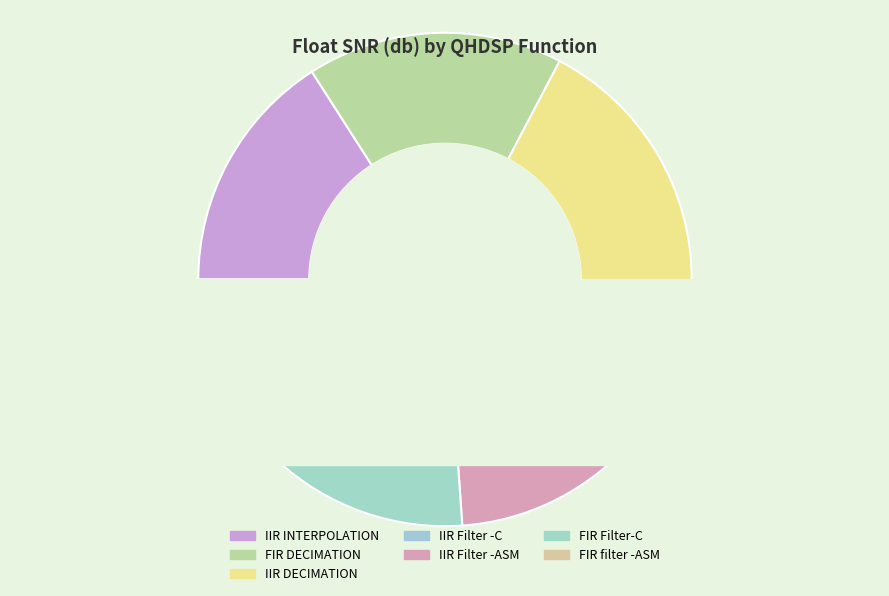

What is the change in value from FIR DECIMATION to IIR Filter -ASM?

-32.7